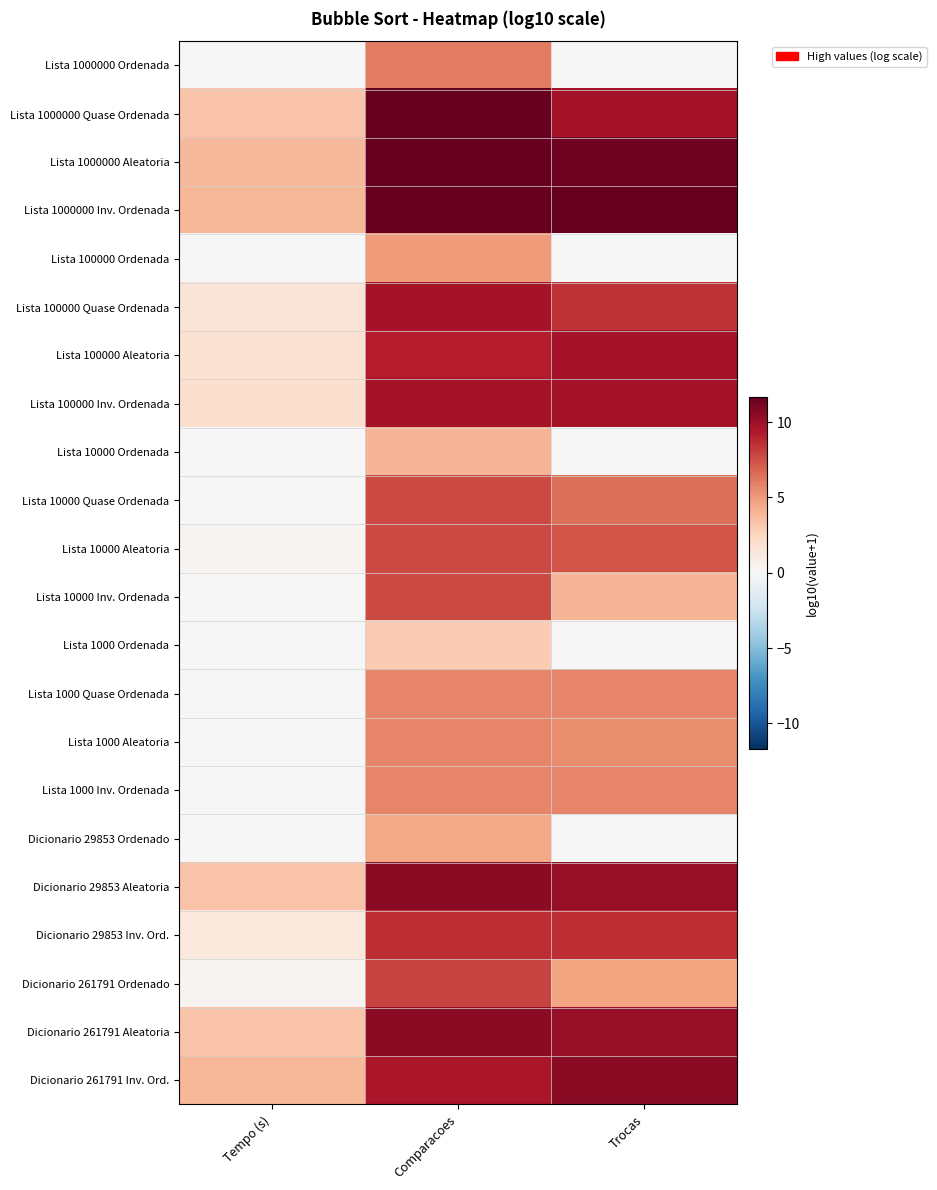

Reading right to left, transcribe all the data shown in this chart.

Lista 1000000 Ordenada: Trocas=0.0	Comparacoes=6.0	Tempo (s)=0.0
Lista 1000000 Quase Ordenada: Trocas=9.7	Comparacoes=11.7	Tempo (s)=3.4
Lista 1000000 Aleatoria: Trocas=11.4	Comparacoes=11.7	Tempo (s)=3.7
Lista 1000000 Inv. Ordenada: Trocas=11.7	Comparacoes=11.7	Tempo (s)=3.9
Lista 100000 Ordenada: Trocas=0.0	Comparacoes=5.0	Tempo (s)=0.0
Lista 100000 Quase Ordenada: Trocas=8.5	Comparacoes=9.7	Tempo (s)=1.5
Lista 100000 Aleatoria: Trocas=9.7	Comparacoes=9.2	Tempo (s)=1.8
Lista 100000 Inv. Ordenada: Trocas=9.7	Comparacoes=9.7	Tempo (s)=1.8
Lista 10000 Ordenada: Trocas=0.0	Comparacoes=4.0	Tempo (s)=0.0
Lista 10000 Quase Ordenada: Trocas=6.5	Comparacoes=7.7	Tempo (s)=0.0
Lista 10000 Aleatoria: Trocas=7.4	Comparacoes=7.7	Tempo (s)=0.3
Lista 10000 Inv. Ordenada: Trocas=4.0	Comparacoes=7.7	Tempo (s)=0.0
Lista 1000 Ordenada: Trocas=0.0	Comparacoes=3.0	Tempo (s)=0.0
Lista 1000 Quase Ordenada: Trocas=5.7	Comparacoes=5.7	Tempo (s)=0.0
Lista 1000 Aleatoria: Trocas=5.4	Comparacoes=5.7	Tempo (s)=0.0
Lista 1000 Inv. Ordenada: Trocas=5.7	Comparacoes=5.7	Tempo (s)=0.0
Dicionario 29853 Ordenado: Trocas=0.0	Comparacoes=4.5	Tempo (s)=0.0
Dicionario 29853 Aleatoria: Trocas=10.2	Comparacoes=10.5	Tempo (s)=3.3
Dicionario 29853 Inv. Ord.: Trocas=8.6	Comparacoes=8.6	Tempo (s)=1.3
Dicionario 261791 Ordenado: Trocas=4.6	Comparacoes=7.9	Tempo (s)=0.3
Dicionario 261791 Aleatoria: Trocas=10.2	Comparacoes=10.5	Tempo (s)=3.3
Dicionario 261791 Inv. Ord.: Trocas=10.5	Comparacoes=9.5	Tempo (s)=3.9